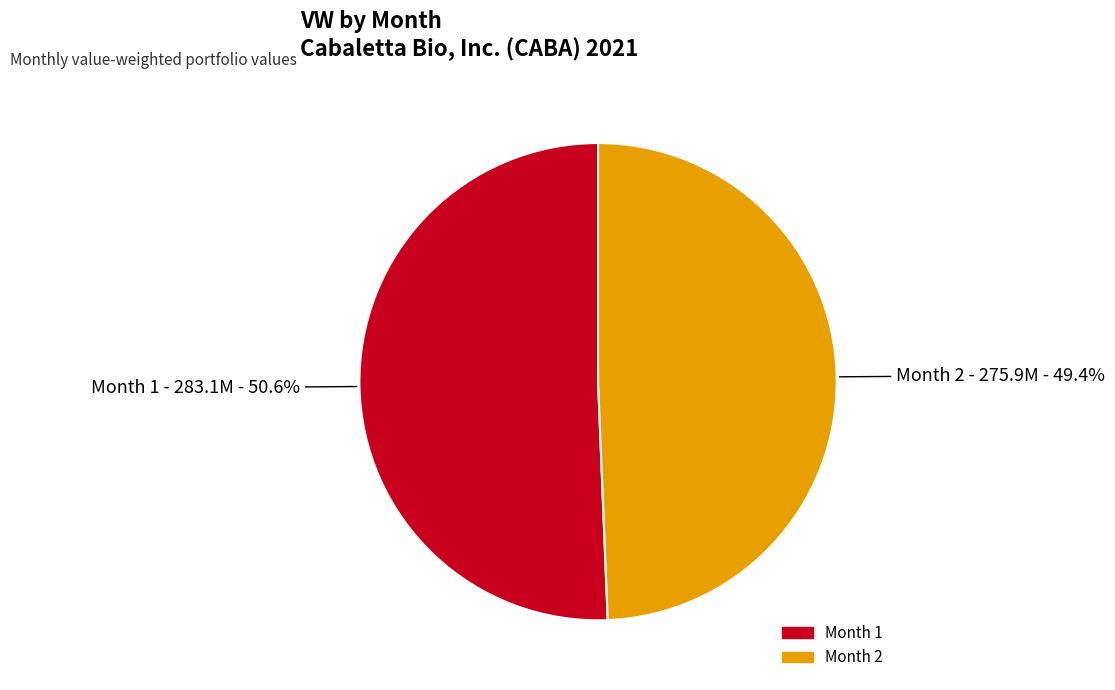

To the nearest percent, what is the difference between the largest and smallest slice percentages?

1%